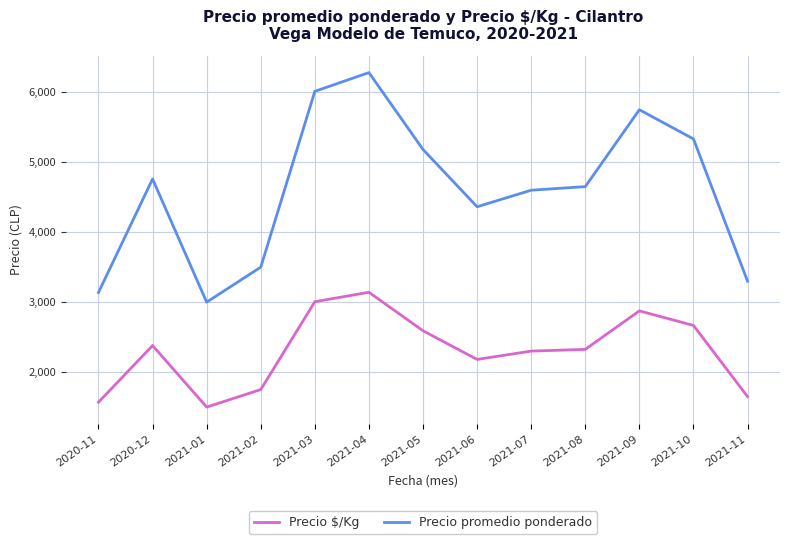

What is the difference between the second highest and second lowest values in the Precio promedio ponderado series?

2875